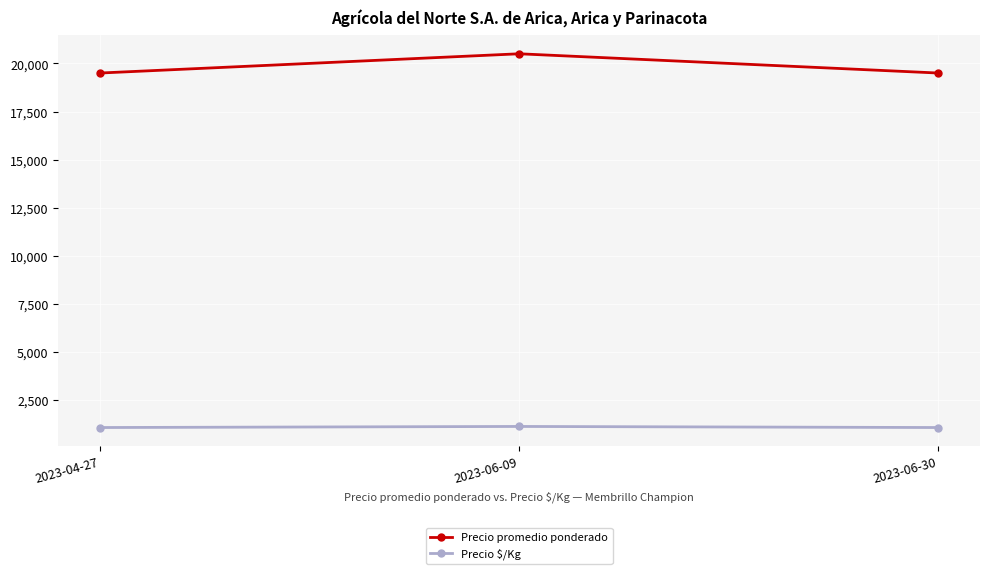

What is the difference between the maximum and minimum values in the Precio $/Kg series?

56